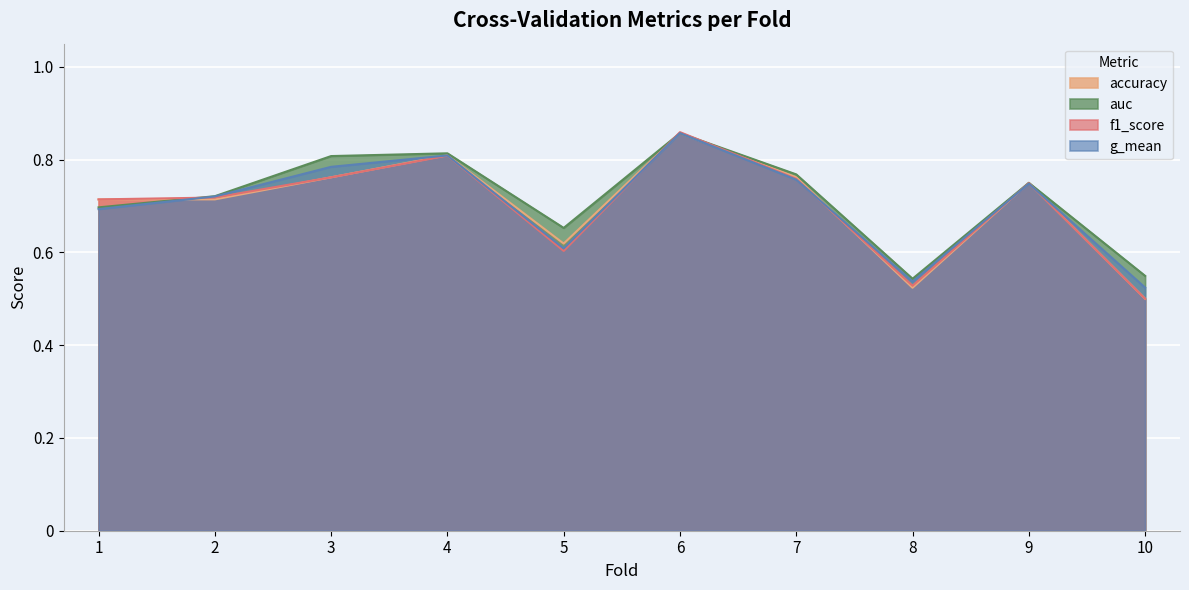

Is it true that accuracy equals 0.3 at 8?

False